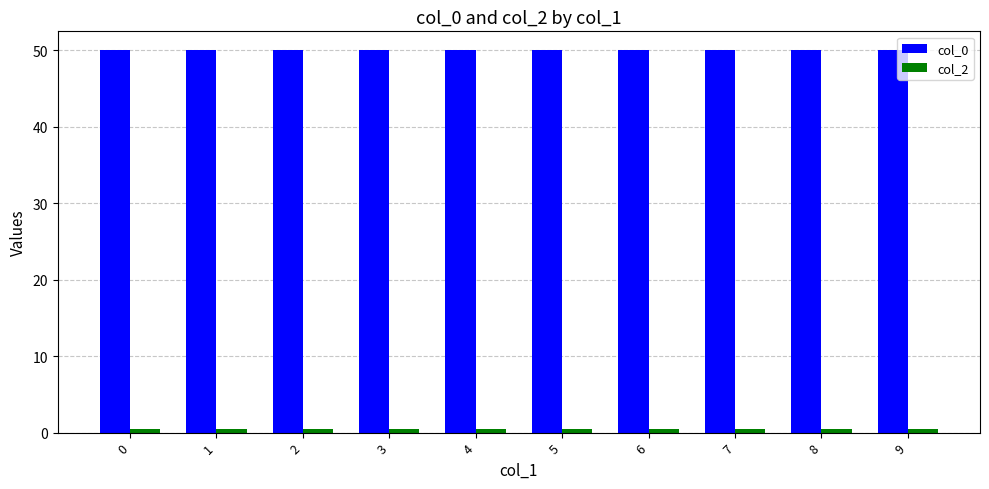

The value of col_0 at 8 is 50.0. True or false?

True